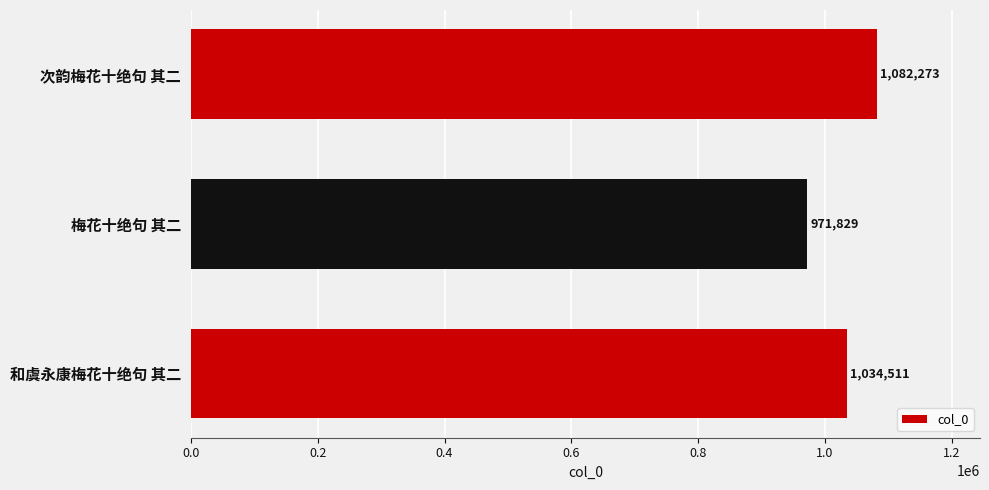

The value at 次韵梅花十绝句 其二 is 1082273. True or false?

True